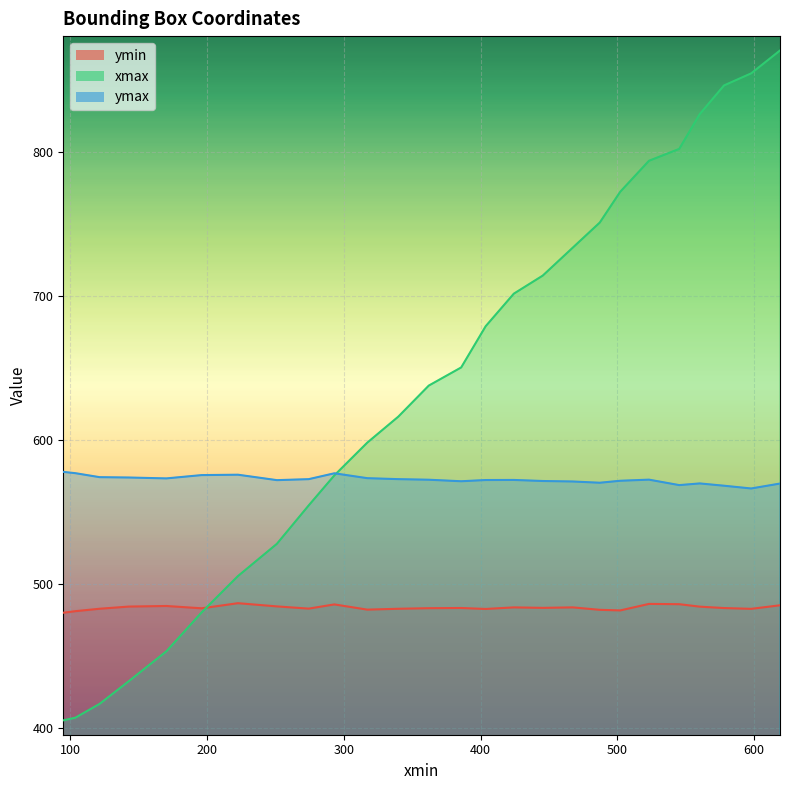

Reading left to right, list all the values displayed in this chart.

ymin: 94.73651123046875=479.9	103.58380126953125=481.0	121.26981353759766=482.7	142.7212371826172=484.2	170.1736602783203=484.6	195.95359802246094=483.0	222.50210571289062=486.5	250.98899841308594=484.3	274.2592468261719=482.8	292.9980773925781=485.7	317.078369140625=482.1	339.779052734375=482.6	362.0557861328125=483.0	385.772216796875=483.2	403.6883239746094=482.5	424.2807312011719=483.6	445.4104919433594=483.3	467.372802734375=483.6	487.14117431640625=481.9	502.103515625=481.5	523.108154296875=486.0	545.2640991210938=485.8	560.2443237304688=484.1	577.9827270507812=483.1	597.8666381835938=482.6	618.943359375=485.1
xmax: 94.73651123046875=405.0	103.58380126953125=406.9	121.26981353759766=416.5	142.7212371826172=432.3	170.1736602783203=453.1	195.95359802246094=480.1	222.50210571289062=505.4	250.98899841308594=527.8	274.2592468261719=554.5	292.9980773925781=575.4	317.078369140625=598.2	339.779052734375=616.3	362.0557861328125=637.9	385.772216796875=650.5	403.6883239746094=679.2	424.2807312011719=701.8	445.4104919433594=714.3	467.372802734375=733.8	487.14117431640625=751.3	502.103515625=772.7	523.108154296875=794.2	545.2640991210938=802.5	560.2443237304688=826.7	577.9827270507812=846.6	597.8666381835938=855.0	618.943359375=870.9
ymax: 94.73651123046875=577.9	103.58380126953125=576.9	121.26981353759766=574.2	142.7212371826172=573.9	170.1736602783203=573.3	195.95359802246094=575.6	222.50210571289062=575.9	250.98899841308594=572.1	274.2592468261719=572.8	292.9980773925781=576.9	317.078369140625=573.5	339.779052734375=572.8	362.0557861328125=572.4	385.772216796875=571.3	403.6883239746094=572.2	424.2807312011719=572.2	445.4104919433594=571.5	467.372802734375=571.2	487.14117431640625=570.3	502.103515625=571.7	523.108154296875=572.4	545.2640991210938=568.6	560.2443237304688=569.8	577.9827270507812=568.2	597.8666381835938=566.3	618.943359375=569.7